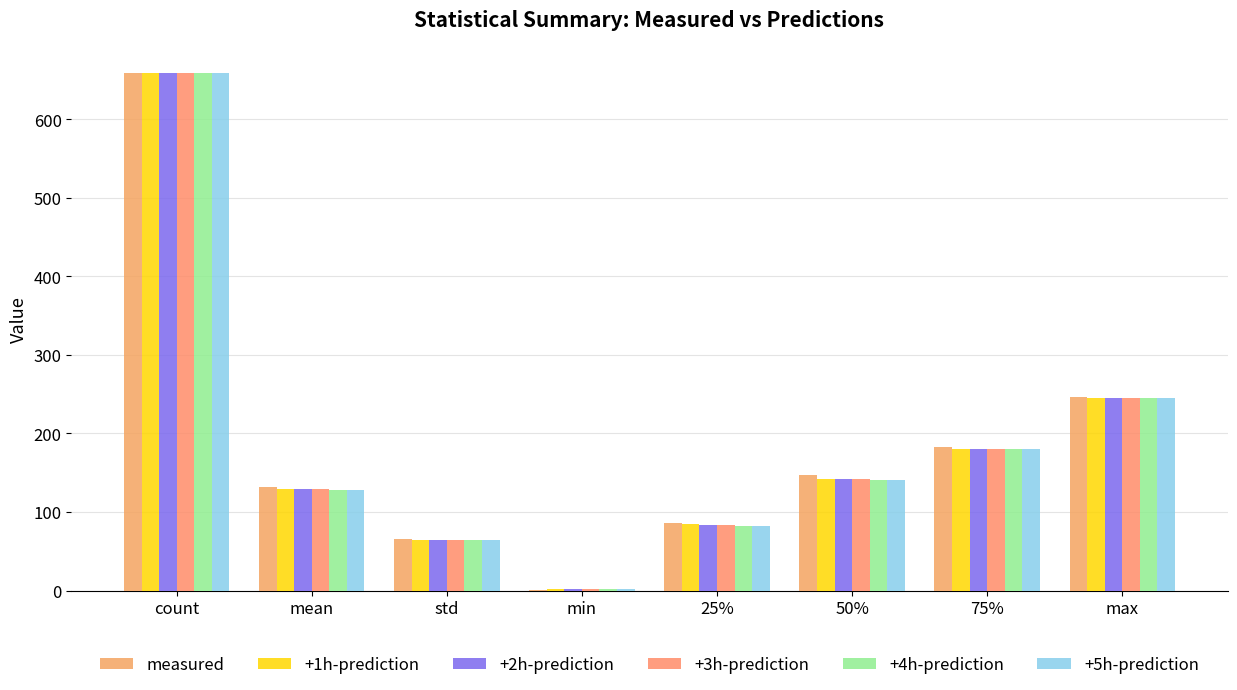

At which category is the sum across all series the highest?

count